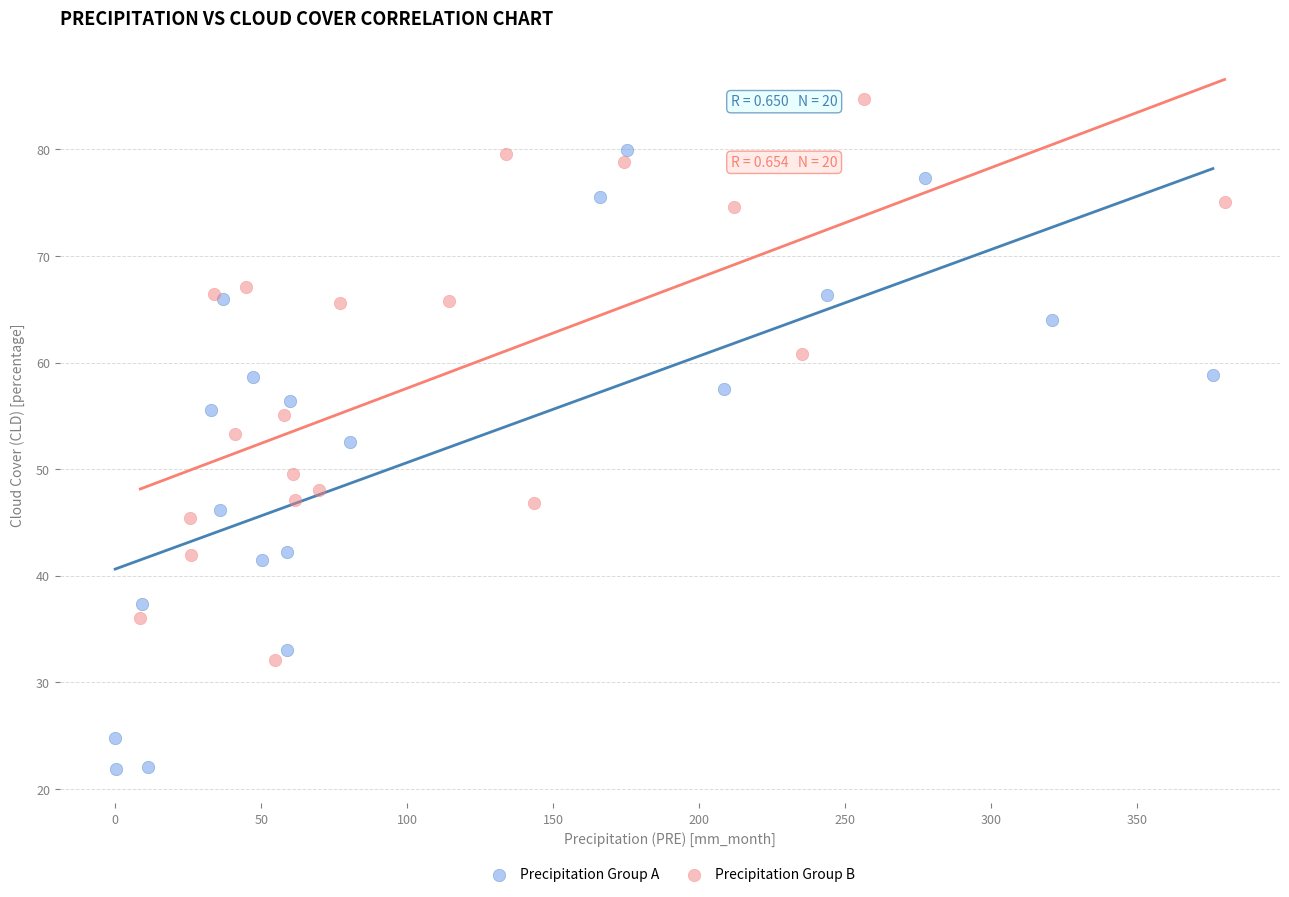

Which series has the widest spread of Y values?

Precipitation Group A